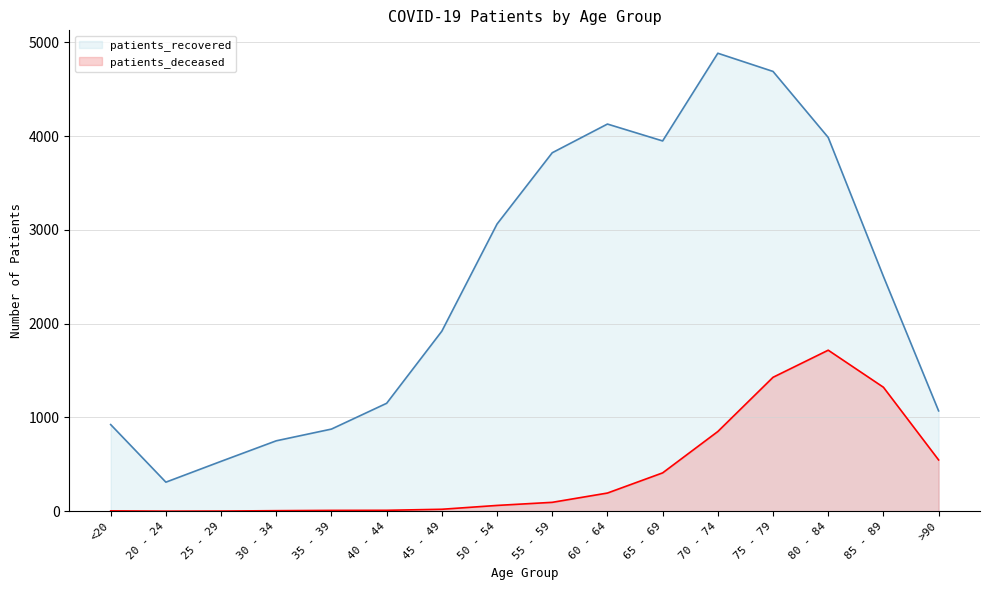

Is it true that patients_deceased equals 10 at 40 - 44?

True